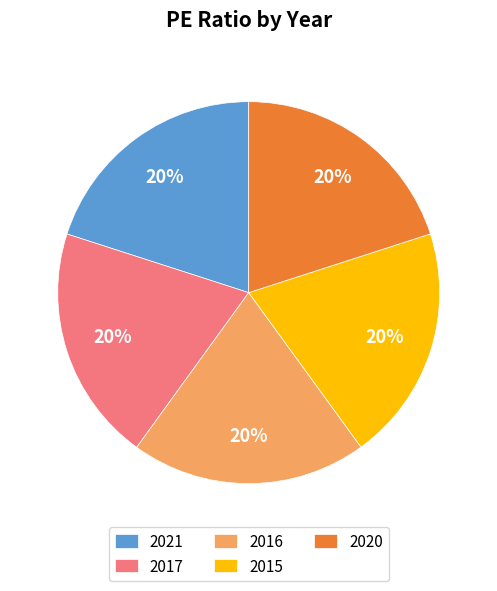

What is the ratio of the value at 2017 to the value at 2020?

1.0